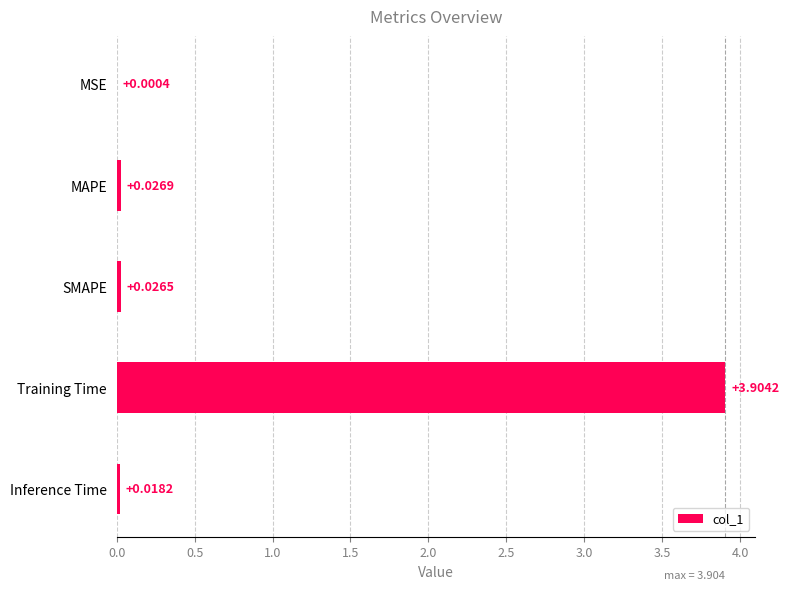

Between Inference Time and Training Time, which is larger?

Training Time